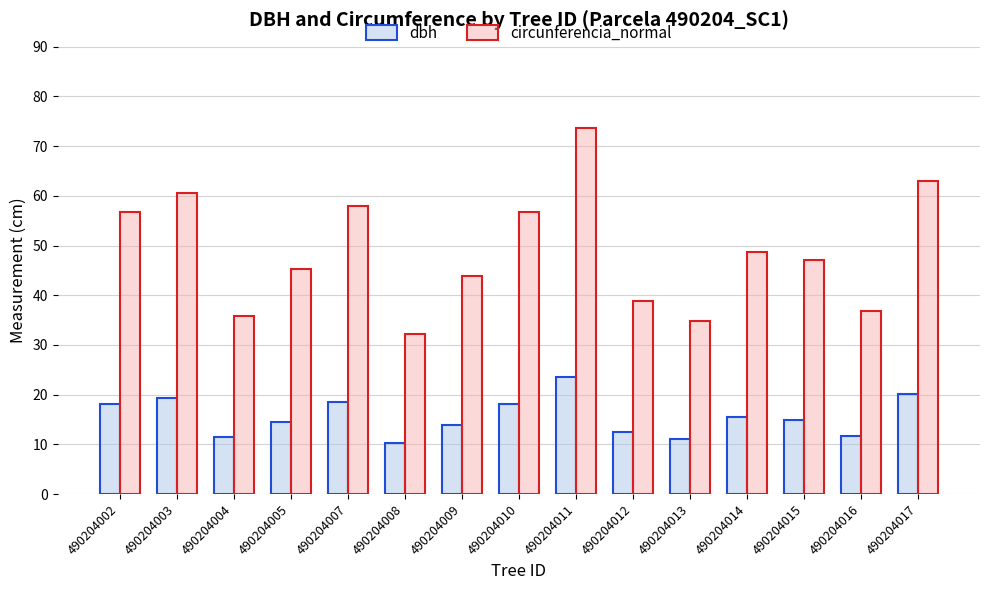

Where does the dbh series first go above 14?

490204002